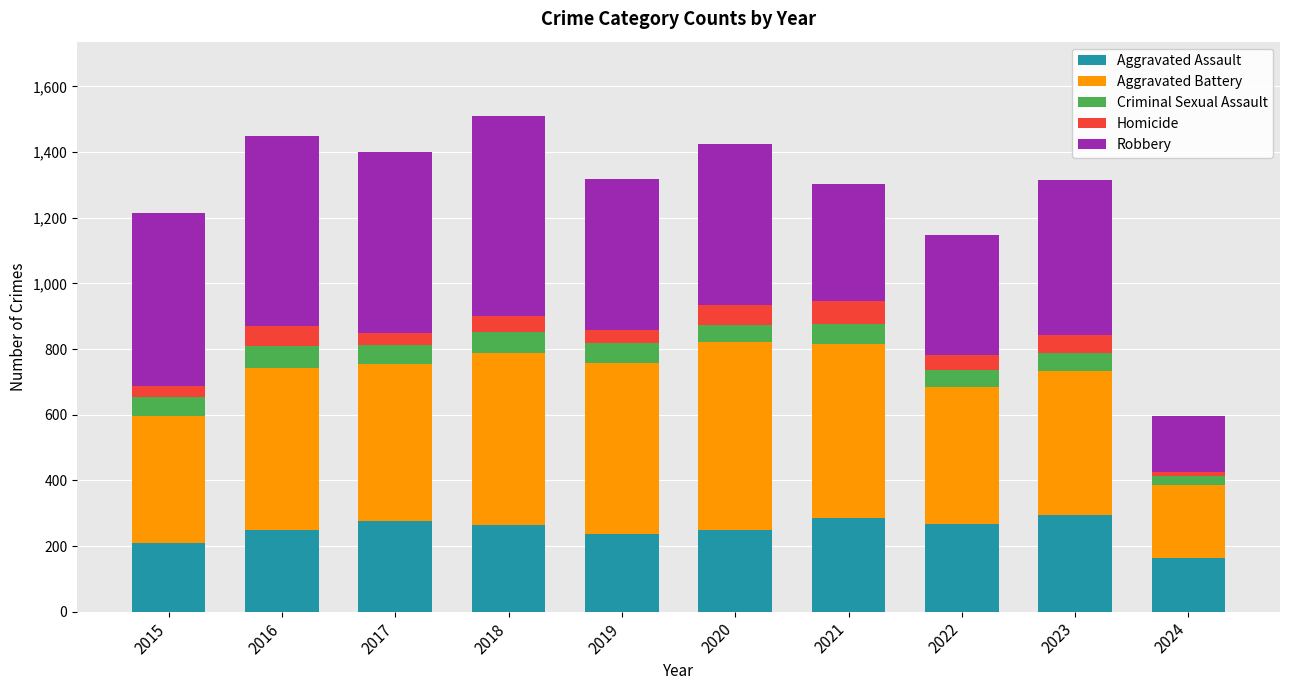

Which category has the lowest value in the Aggravated Assault series?

2024